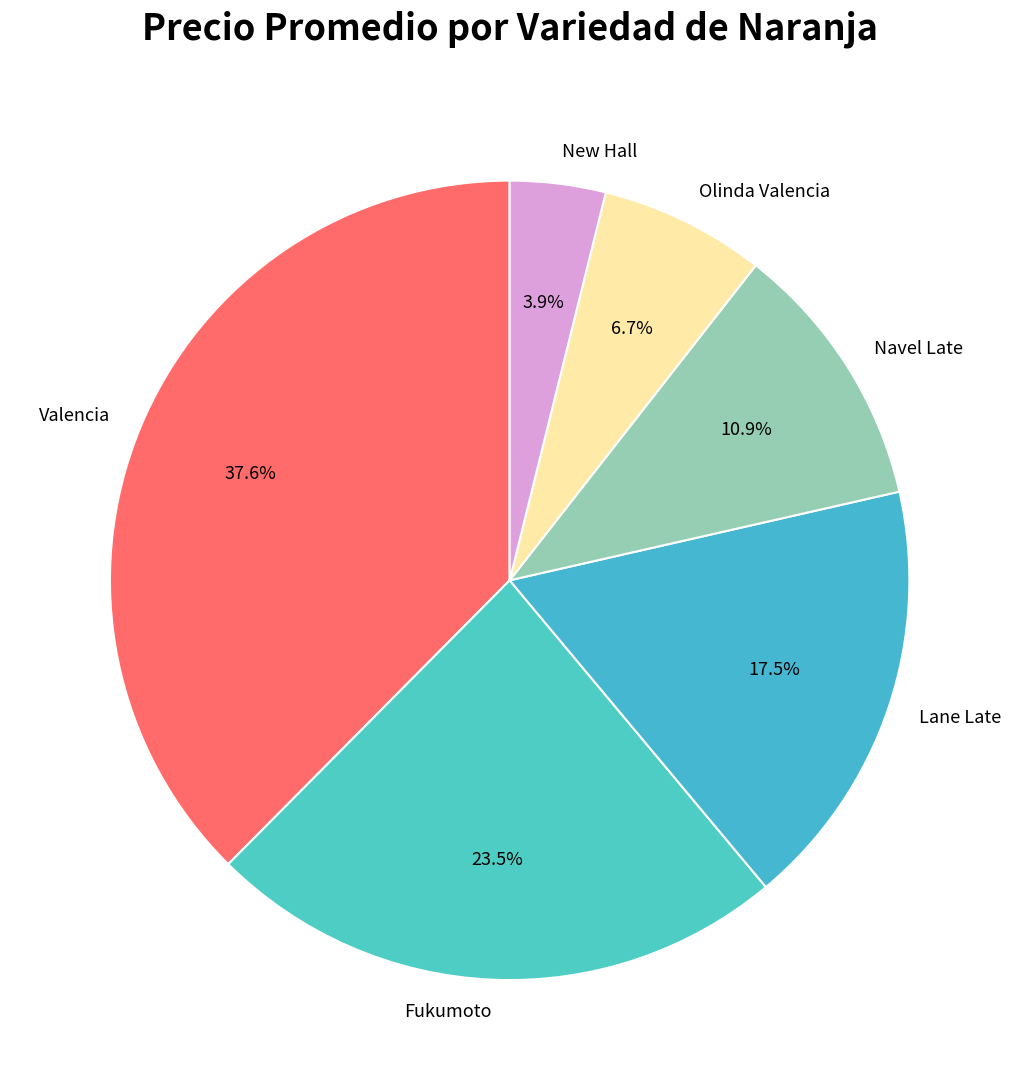

To the nearest percent, what percentage of the pie is New Hall?

4%